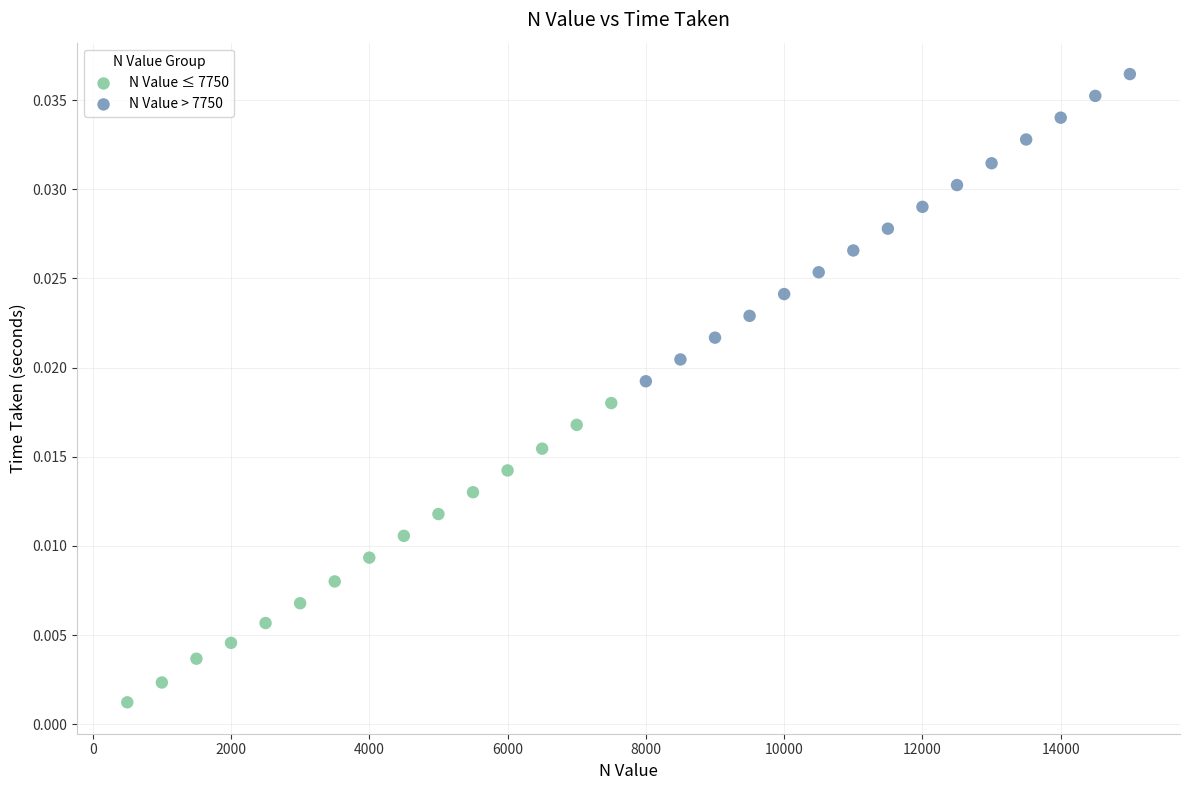

What are all the series names shown in the legend?

N Value ≤ 7750, N Value > 7750